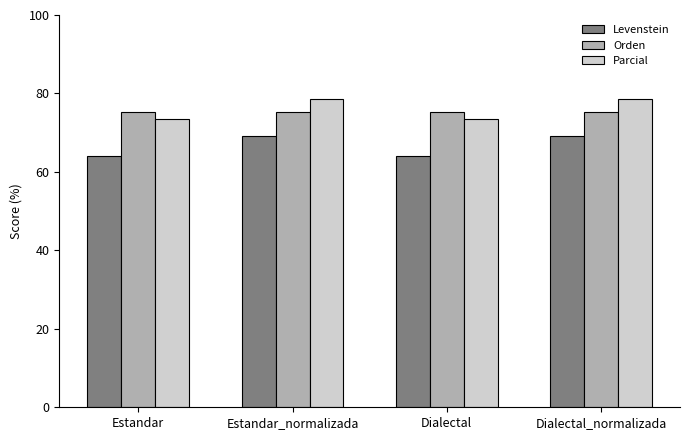

Reading left to right, what are all the values shown in this chart?

Levenstein: Estandar=64.0	Estandar_normalizada=69.2	Dialectal=64.0	Dialectal_normalizada=69.2
Orden: Estandar=75.3	Estandar_normalizada=75.3	Dialectal=75.3	Dialectal_normalizada=75.3
Parcial: Estandar=73.5	Estandar_normalizada=78.7	Dialectal=73.5	Dialectal_normalizada=78.7